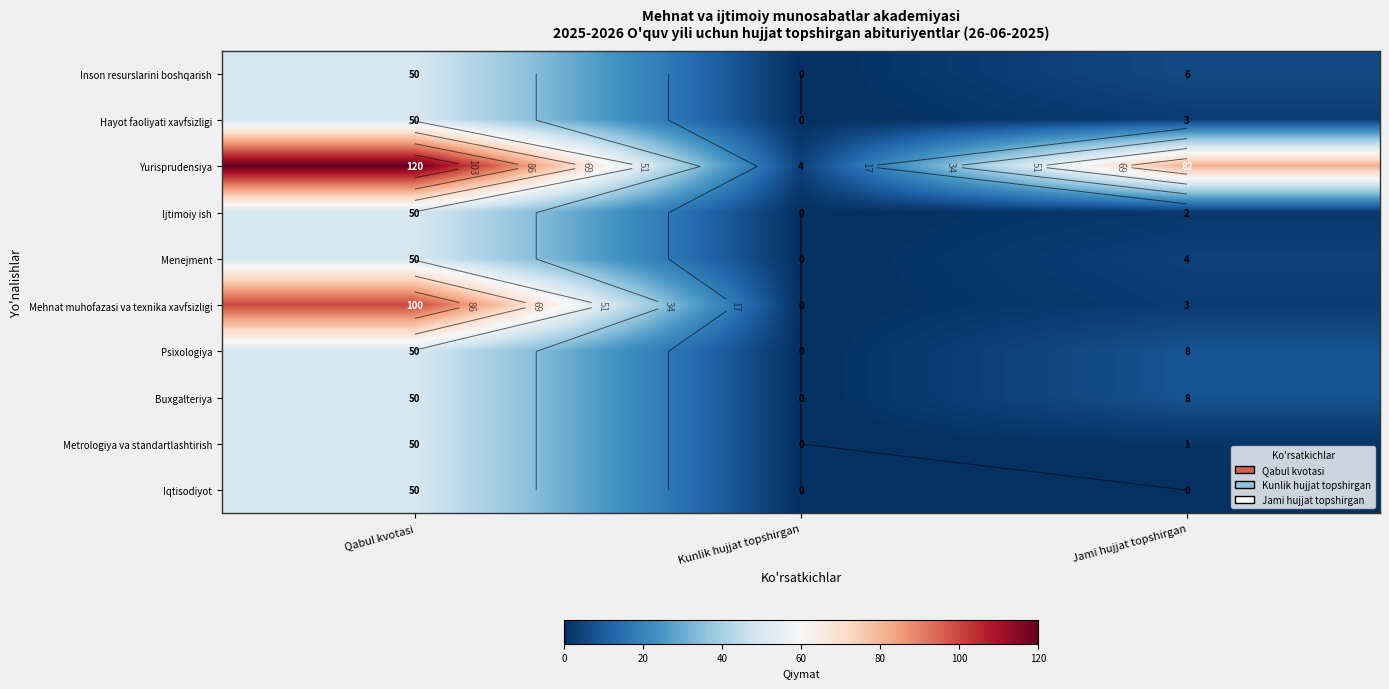

What is the total value across all series at Kunlik hujjat topshirgan?

4